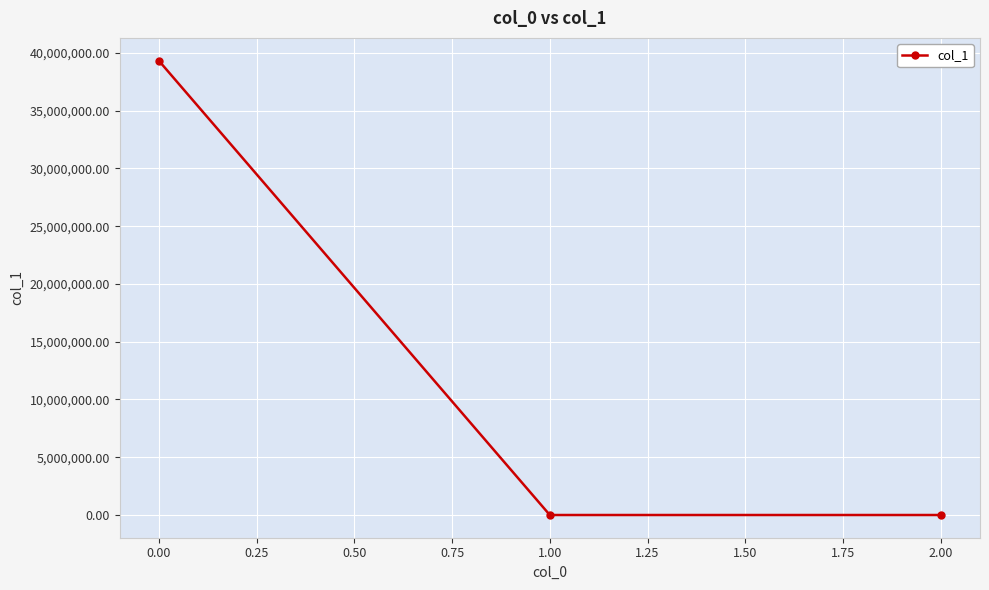

What is the minimum value shown in the chart?

-0.9